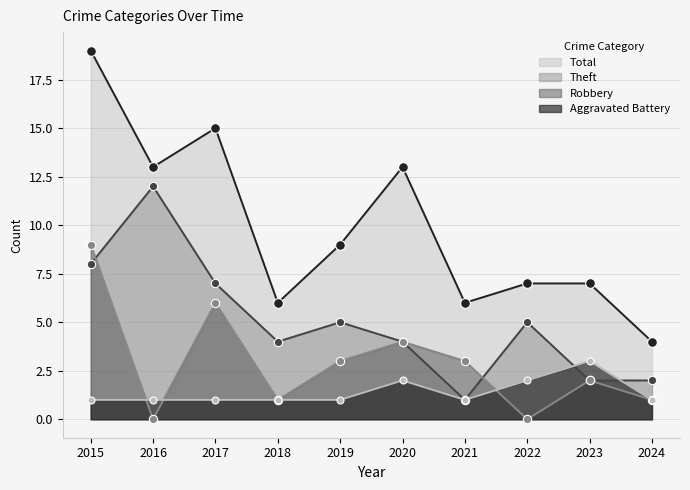

How many values in the Robbery series are below 3?

5